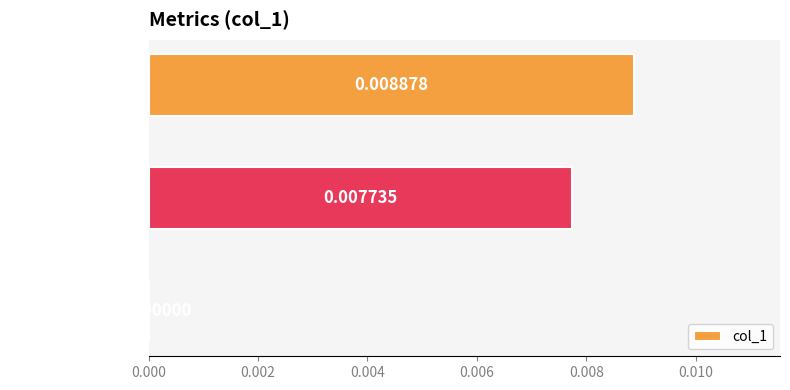

Between Training Time and MSE, which is larger?

Training Time